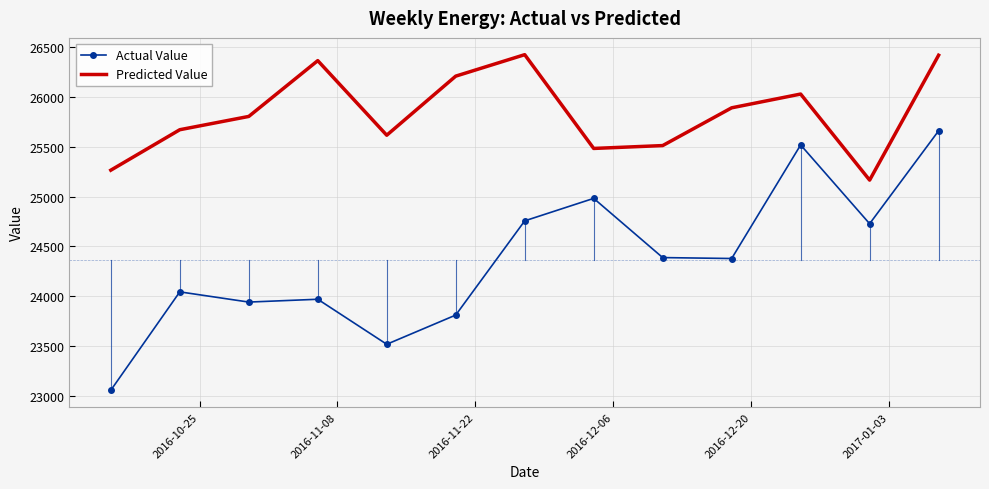

True or false: Actual Value and Predicted Value cross at least once.

False